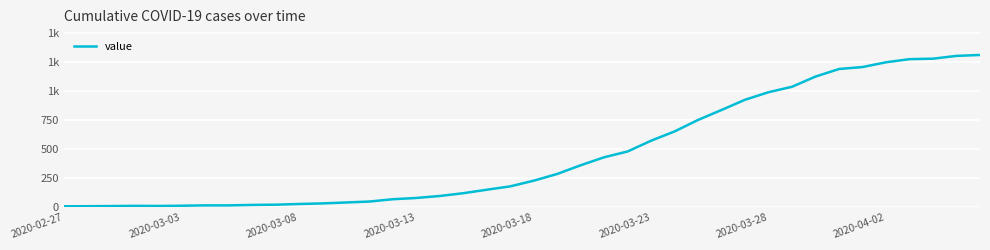

How many interior local valleys (lower than both neighbors) does the data have?

1